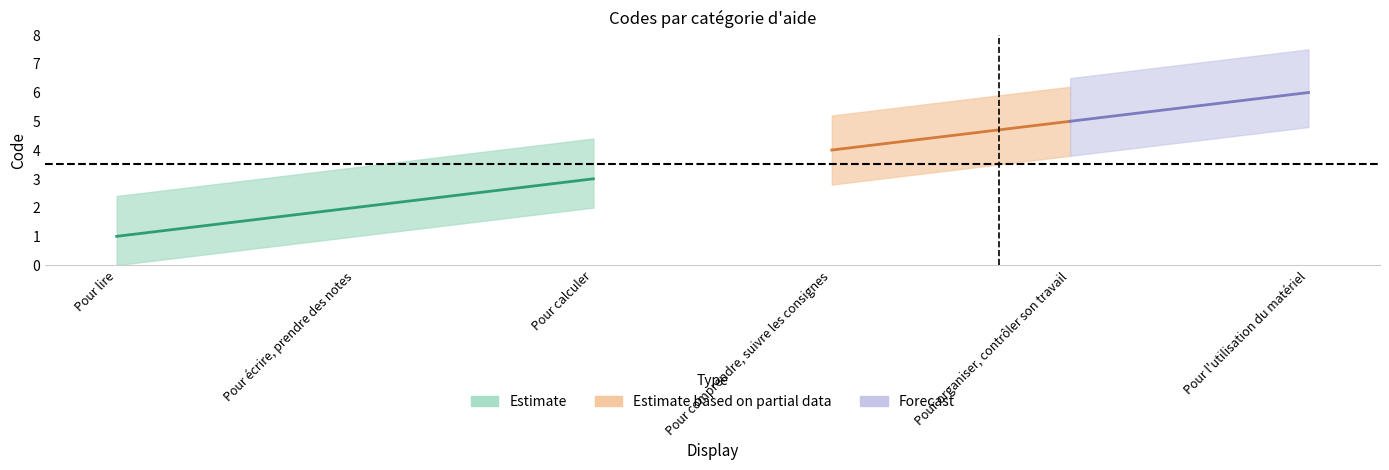

List the labels in order of value, largest first.

Pour l'utilisation du matériel, Pour organiser, contrôler son travail, Pour comprendre, suivre les consignes, Pour calculer, Pour écrire, prendre des notes, Pour lire